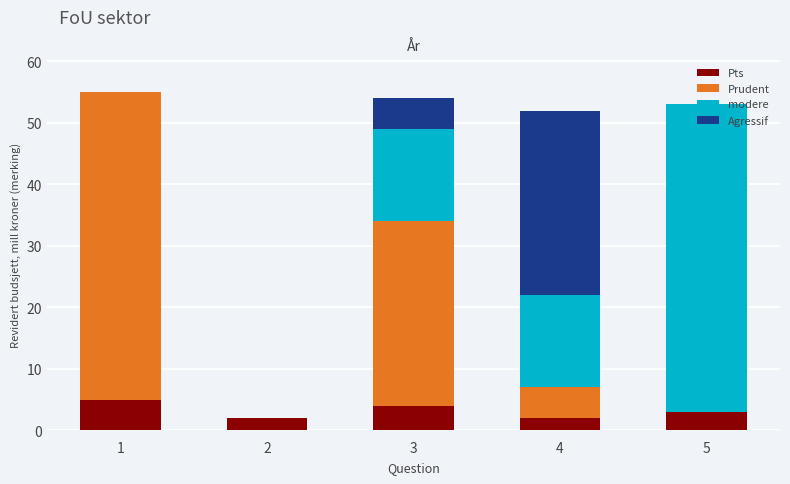

The Pts series shows 2 at 4. True or false?

True